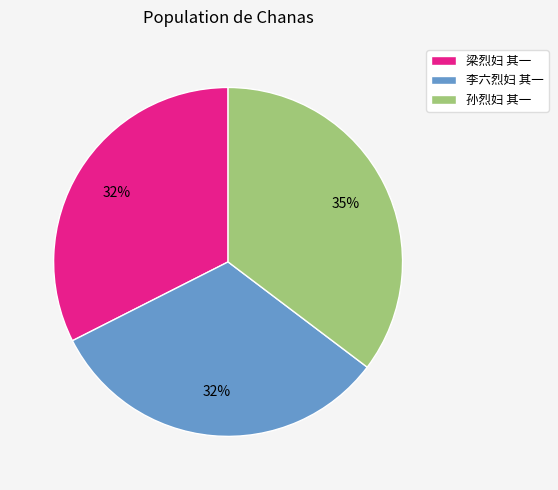

Is it true that 李六烈妇 其一 is 32% of the pie?

True